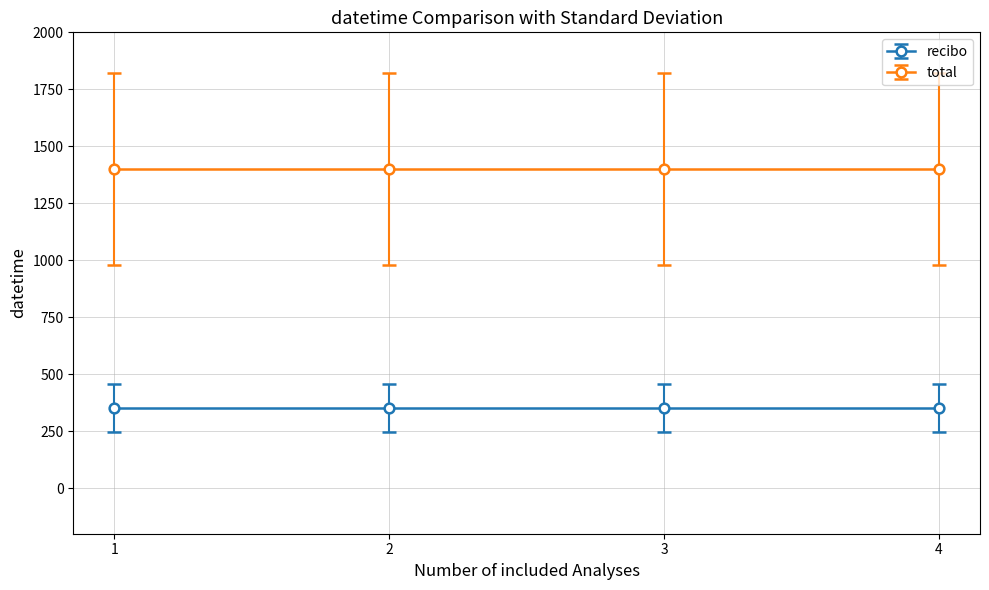

What is the maximum value shown in the chart?

1400